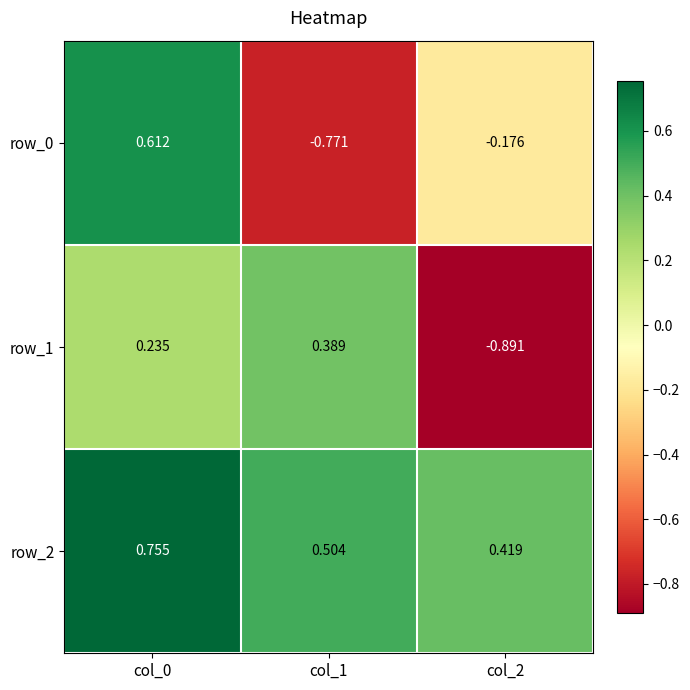

The row_1 series shows -0.4 at col_2. True or false?

False